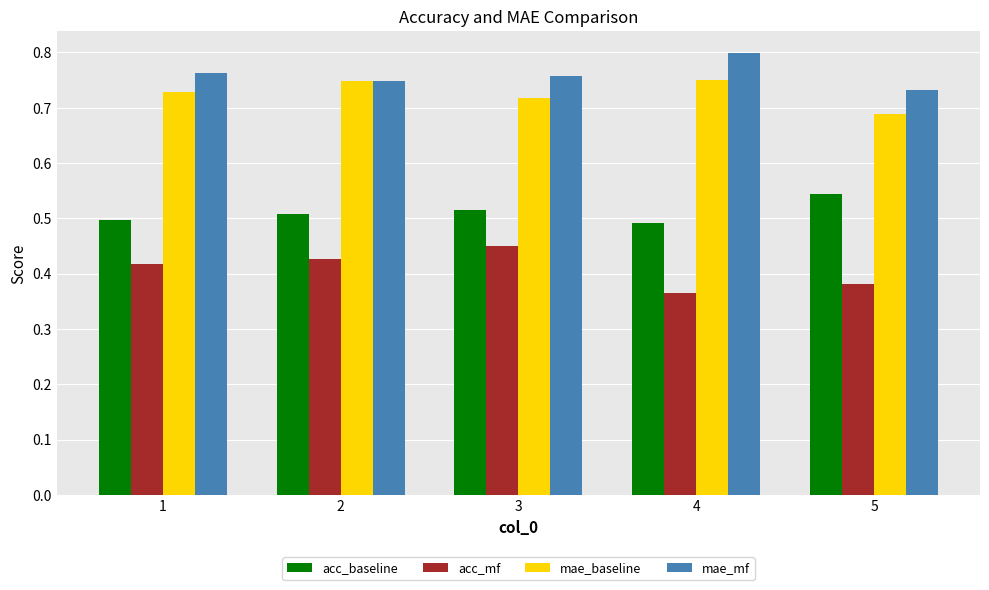

Count the number of categories in the chart.

5